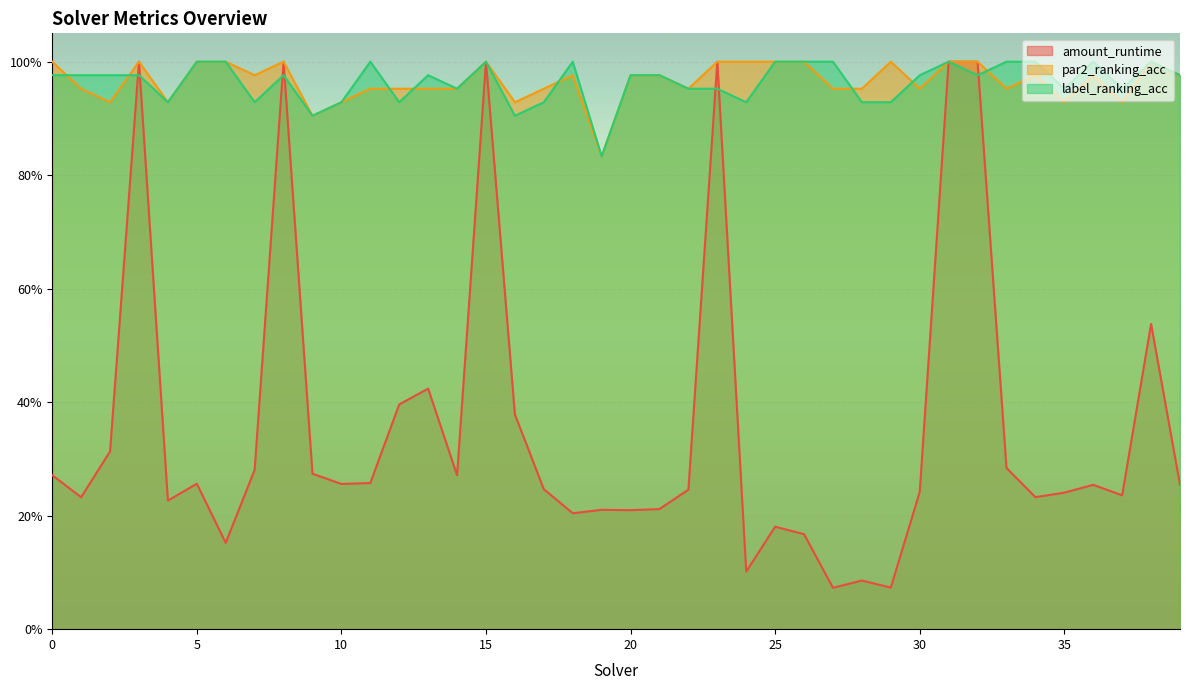

Rank the series at 26 from lowest to highest value.

amount_runtime, par2_ranking_acc, label_ranking_acc